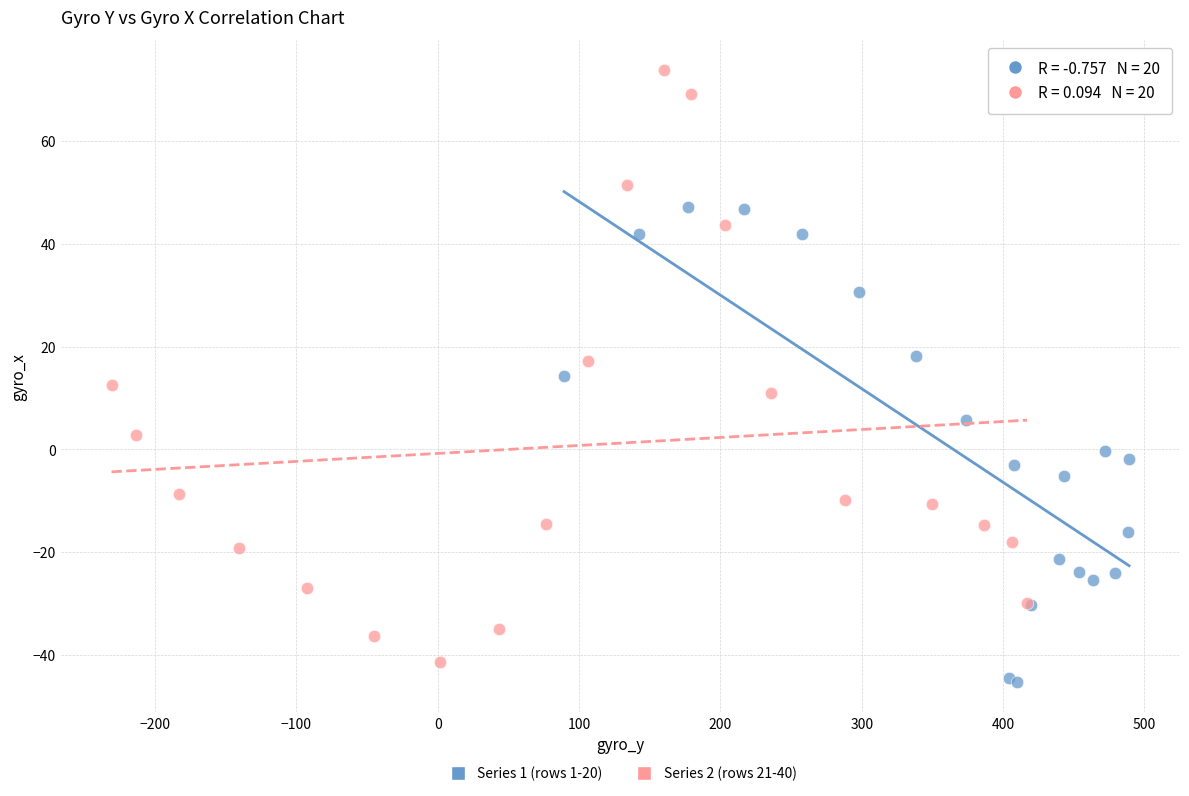

Which series contains the highest Y value?

Series 2 (rows 21-40)